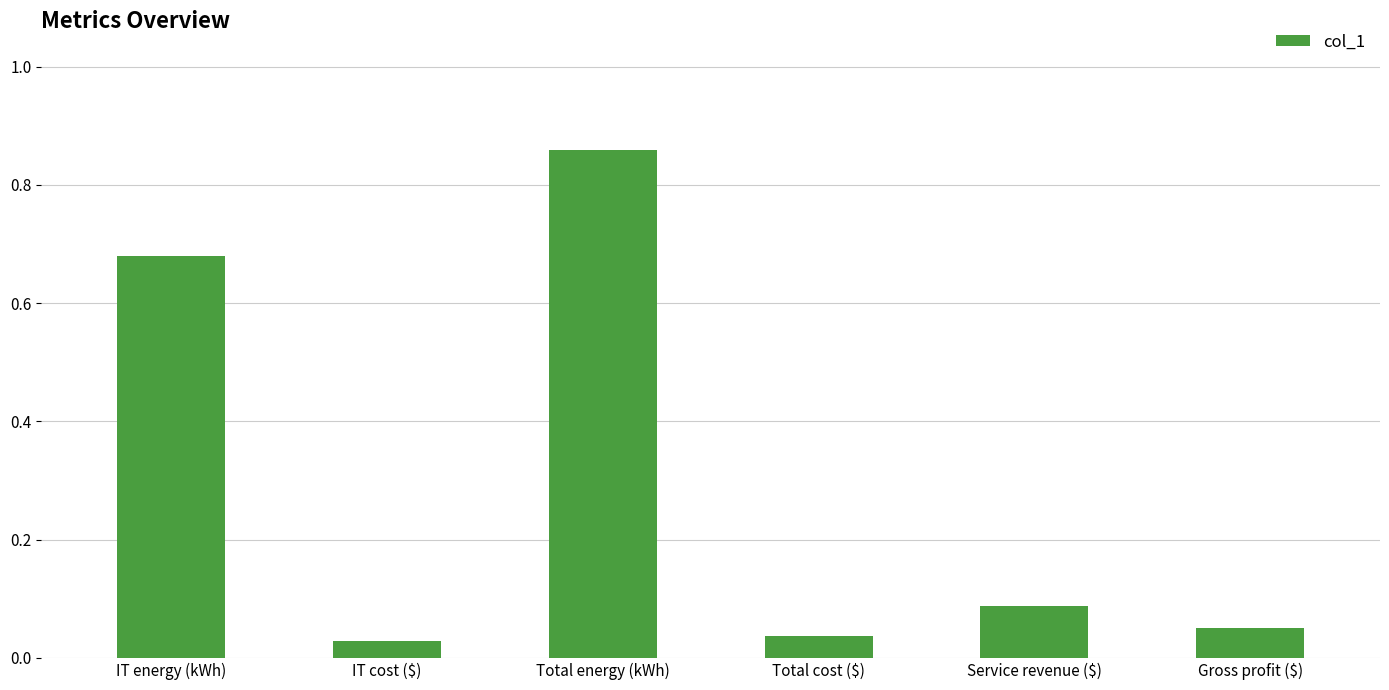

What position from the left is IT cost ($)?

2